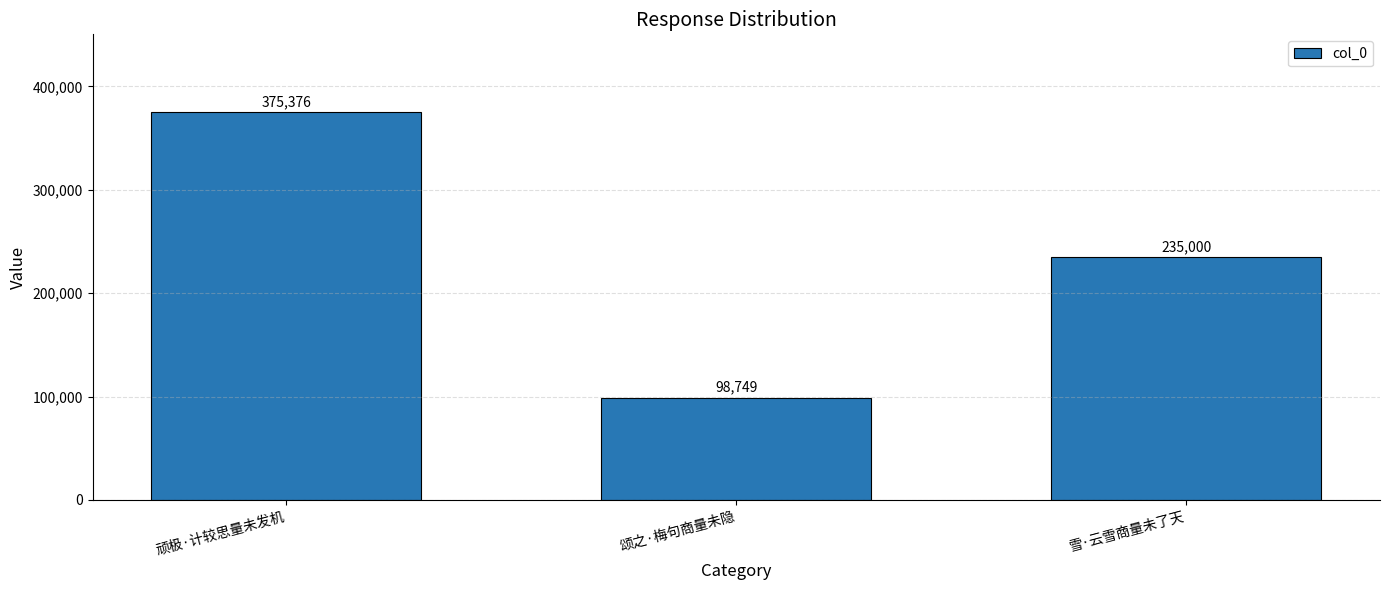

What is the change in value from 顽极·计较思量未发机 to 雪·云雪商量未了天?

-140376